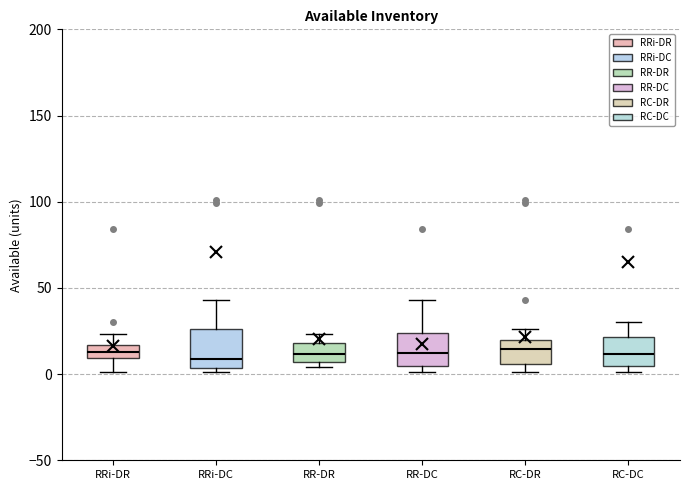

Reading left to right, transcribe this box plot: for each box, give where its median line is, the range the box spans, and where its two whiskers end, as read against the y-axis. The values are not printed on the chart, so give them approximately, as read against the axis.

RRi-DR: median 15 (inside the box), box 10 to 15, whiskers 0 to 25
RRi-DC: median 10, box 5 to 25, whiskers 0 to 45
RR-DR: median 10, box 5 to 20, whiskers 5 (just below the box's lower edge) to 25
RR-DC: median 10, box 5 to 25, whiskers 0 to 45
RC-DR: median 15, box 5 to 20, whiskers 0 to 25
RC-DC: median 10, box 5 to 20, whiskers 0 to 30